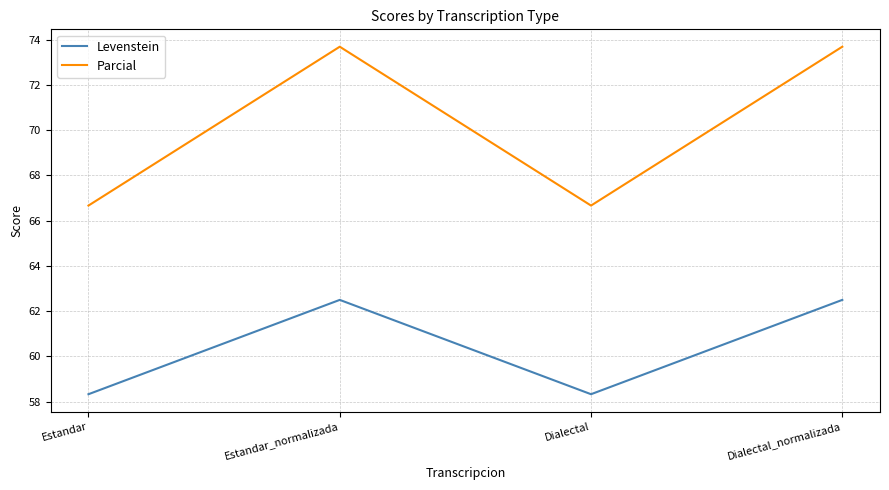

Which series has the largest range (max minus min)?

Parcial